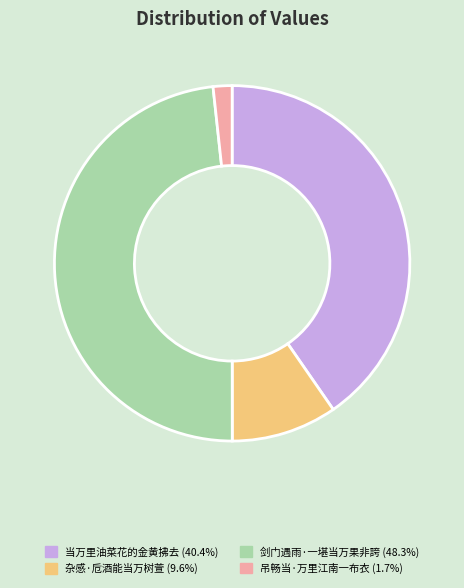

What is the largest slice in the pie chart?

剑门遇雨·一堪当万果非誇